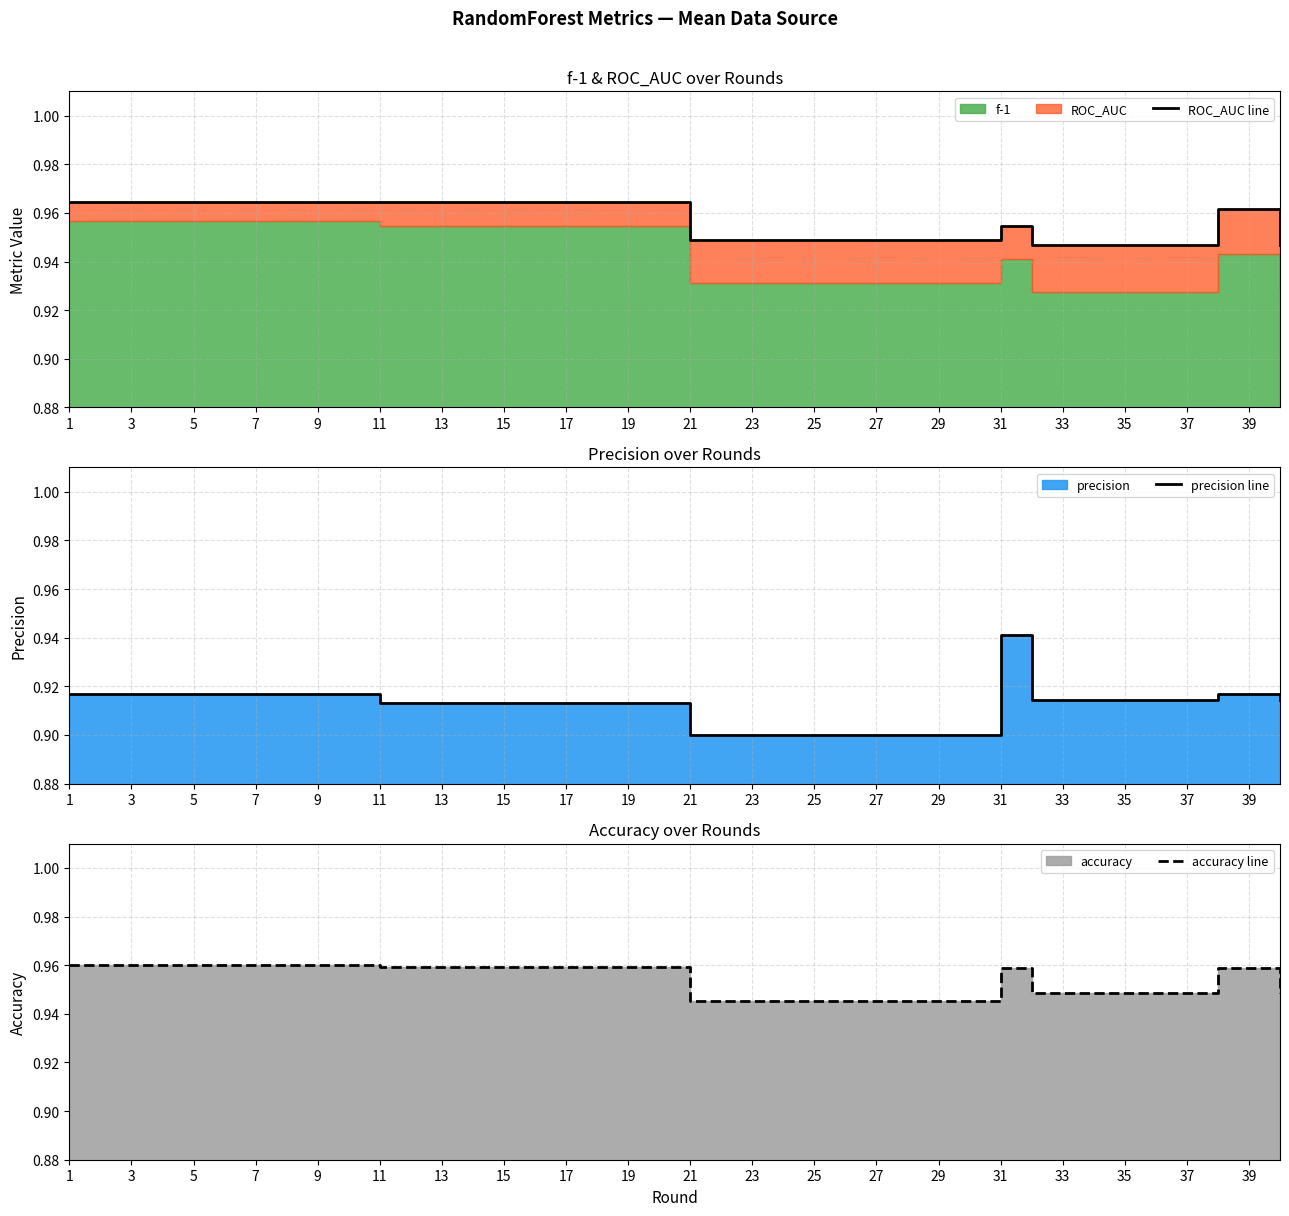

What is the sum of all precision line values?

36.5